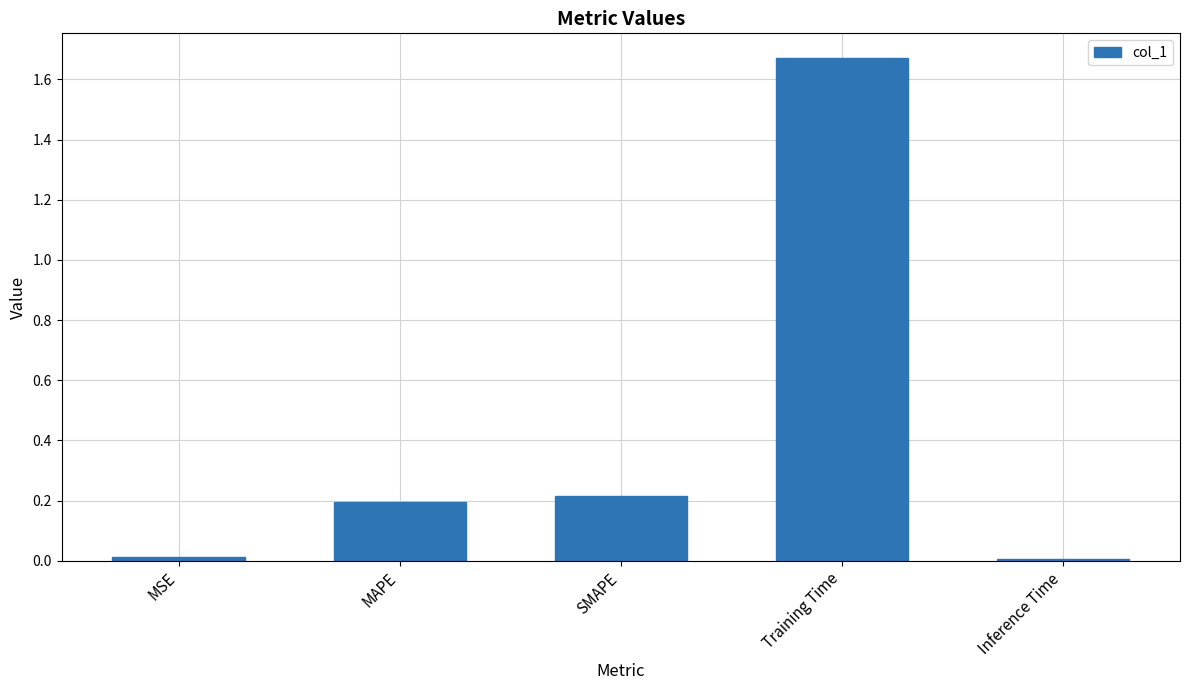

How many data points does each series have?

5